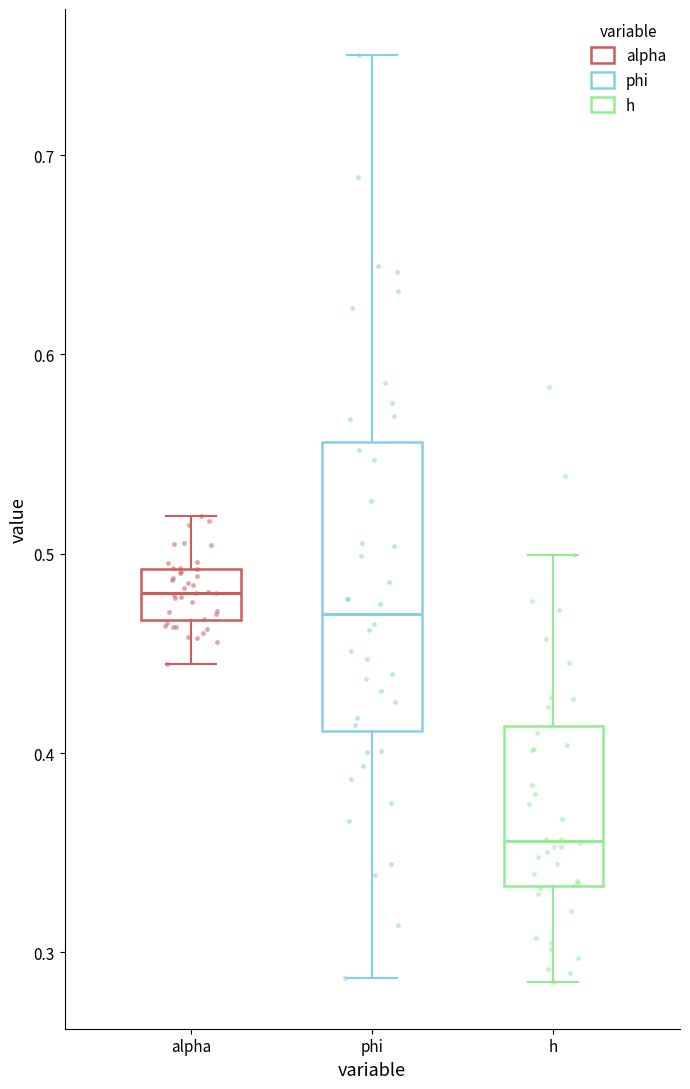

Which box has the lowest median line?

h